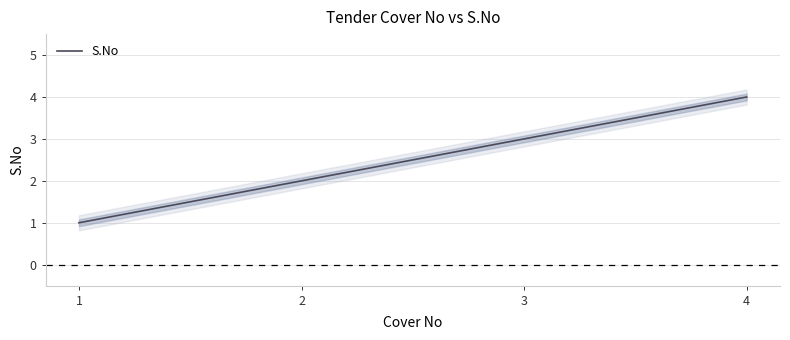

Which category has the highest value across all series?

4